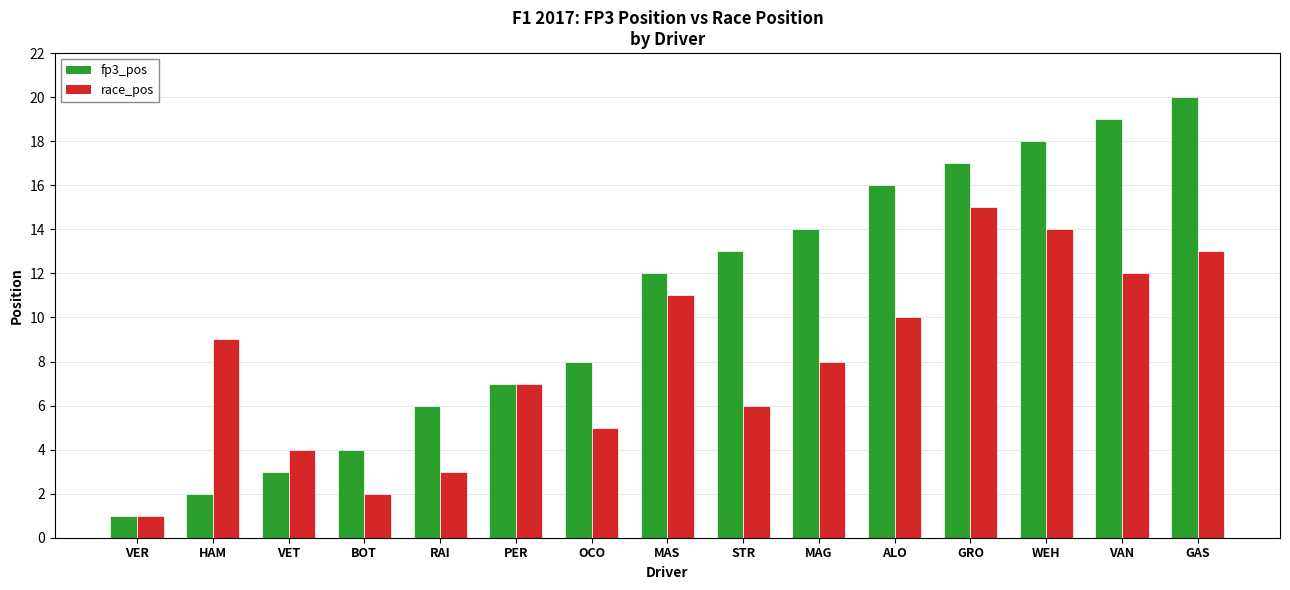

What position from the left is WEH?

13